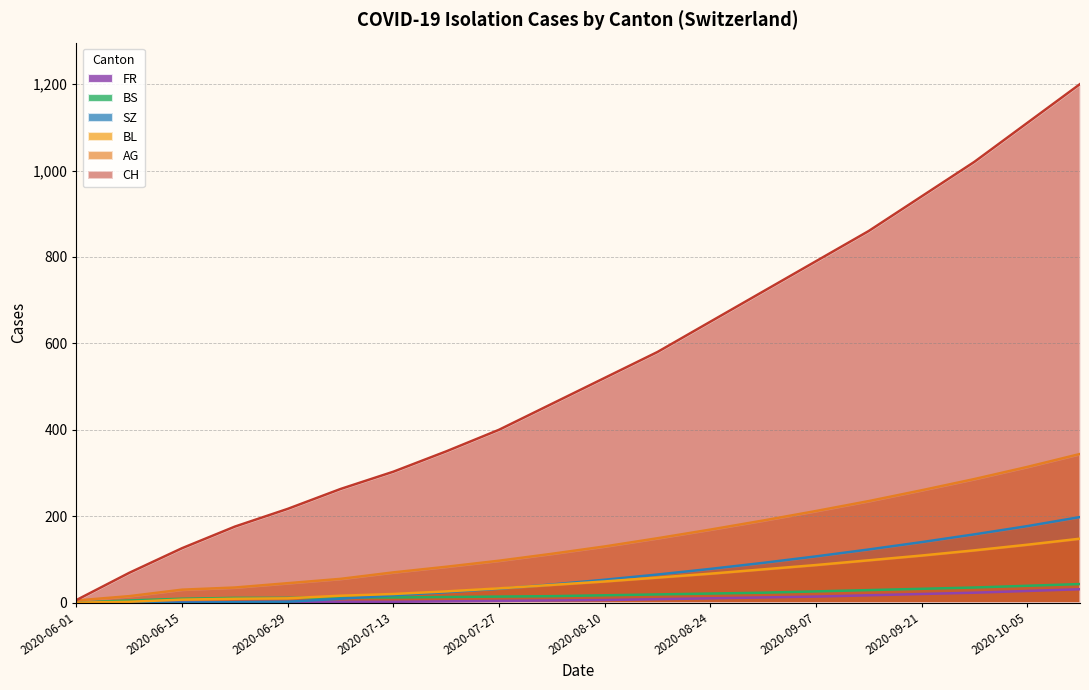

What is the greatest value displayed?

1200